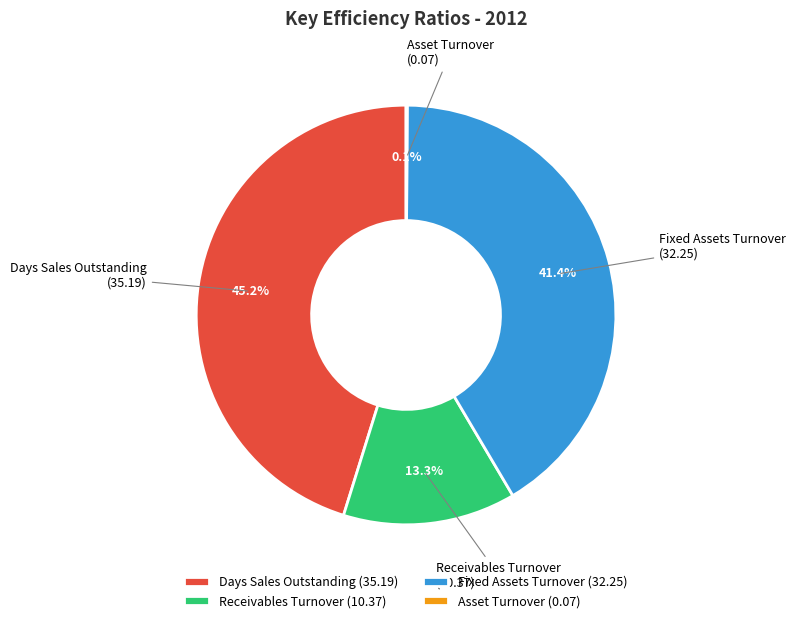

What is the total percentage of Days Sales Outstanding and Receivables Turnover?

58.5%